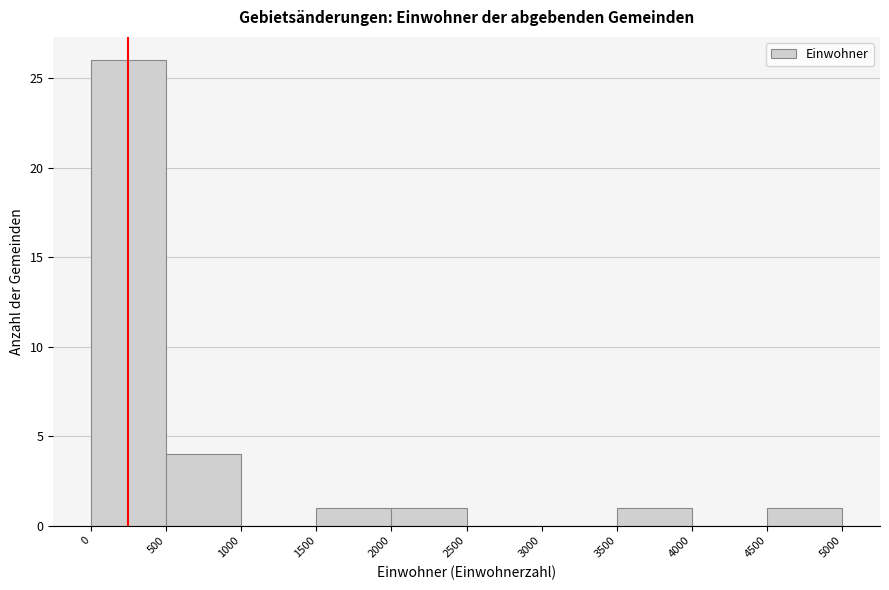

How tall is the bar that spans 500 to 1000 on the x-axis? The values are not printed on the chart, so give them approximately, as read against the axis.

4